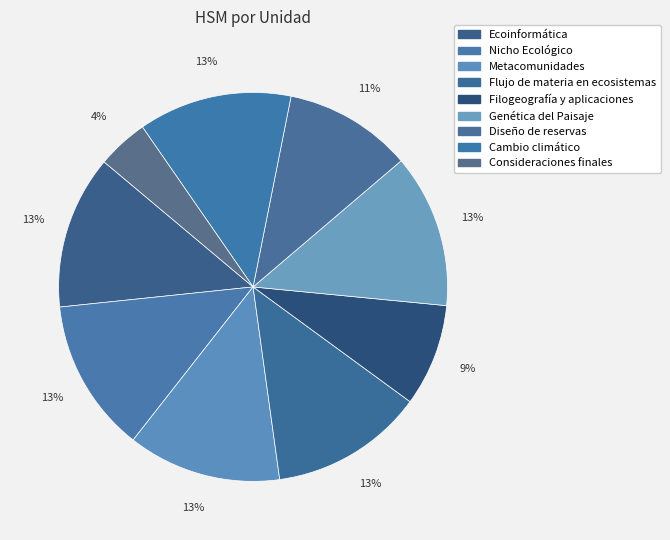

Which slice is the largest?

Ecoinformática